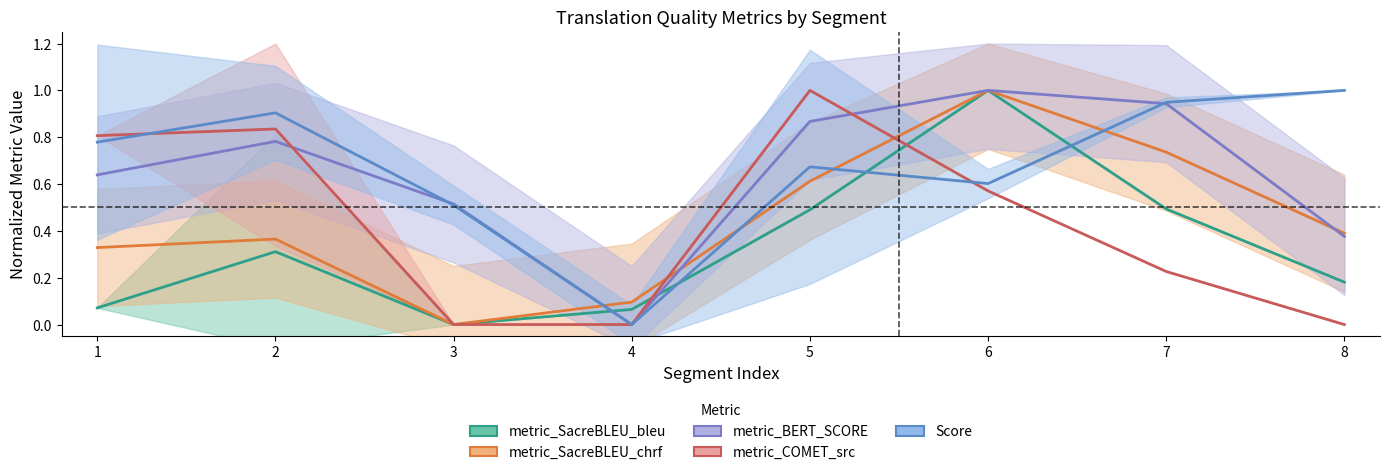

Between which two adjacent categories do metric_COMET_src and metric_SacreBLEU_chrf first intersect?

3 and 4